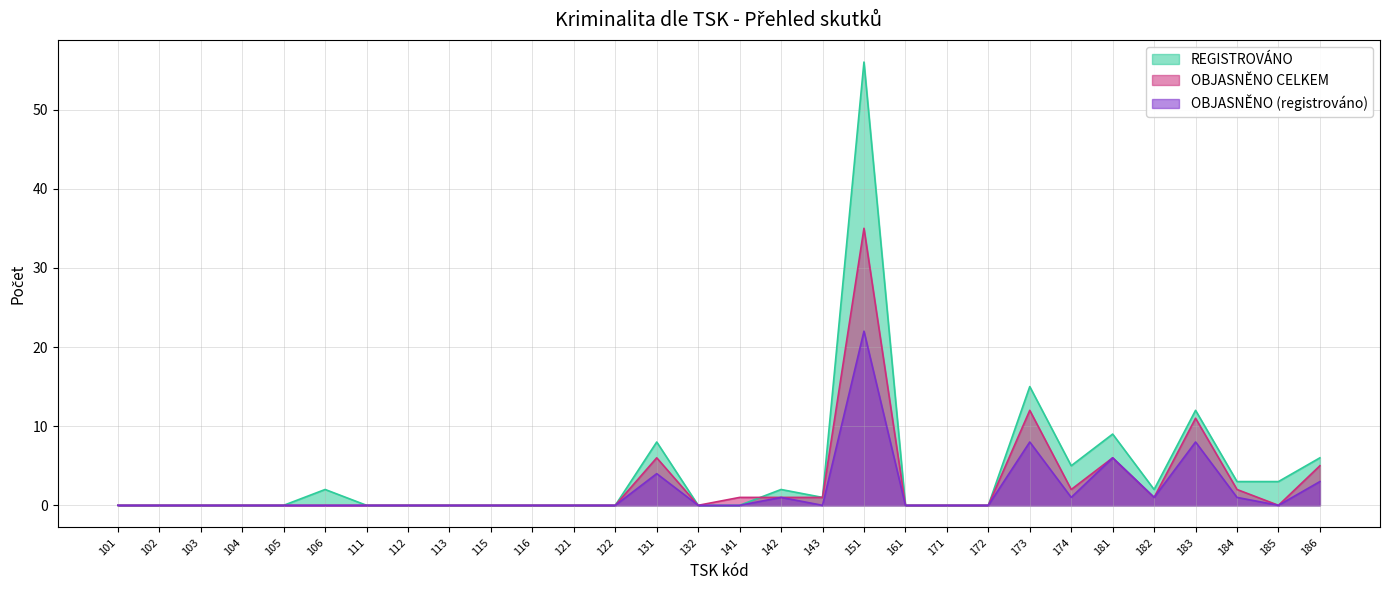

What are all the series names shown in the legend?

REGISTROVÁNO, OBJASNĚNO CELKEM, OBJASNĚNO (registrováno)